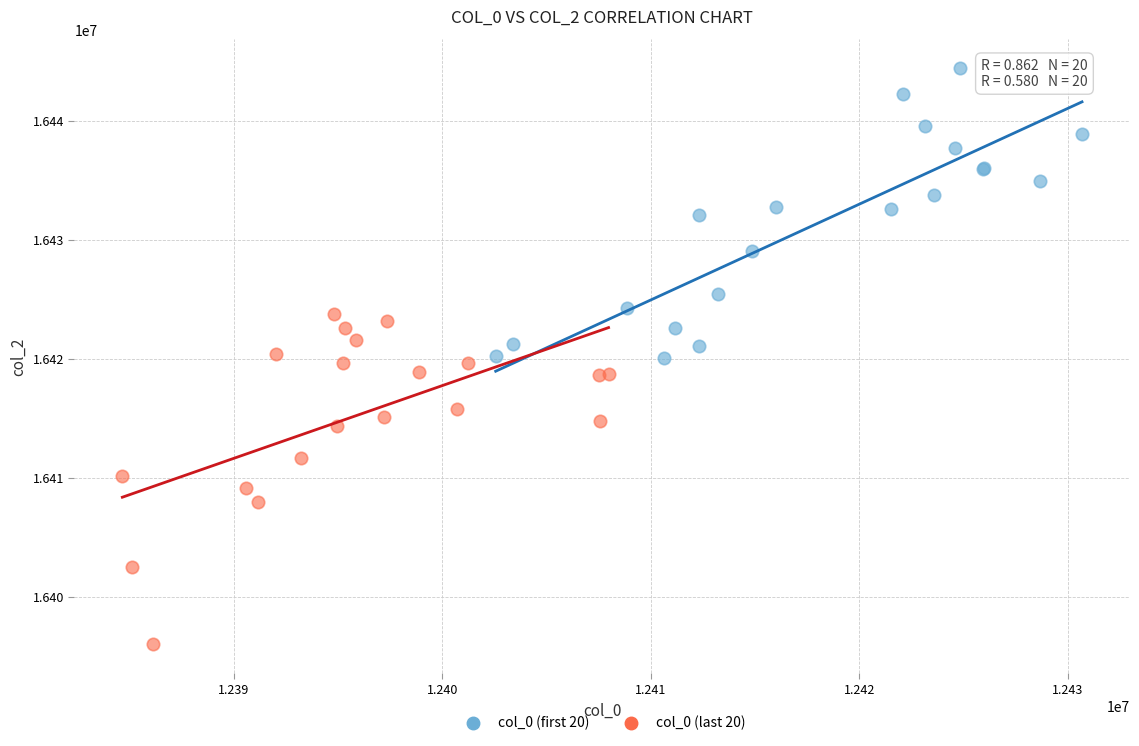

Which series contains the lowest Y value?

col_0 (last 20)